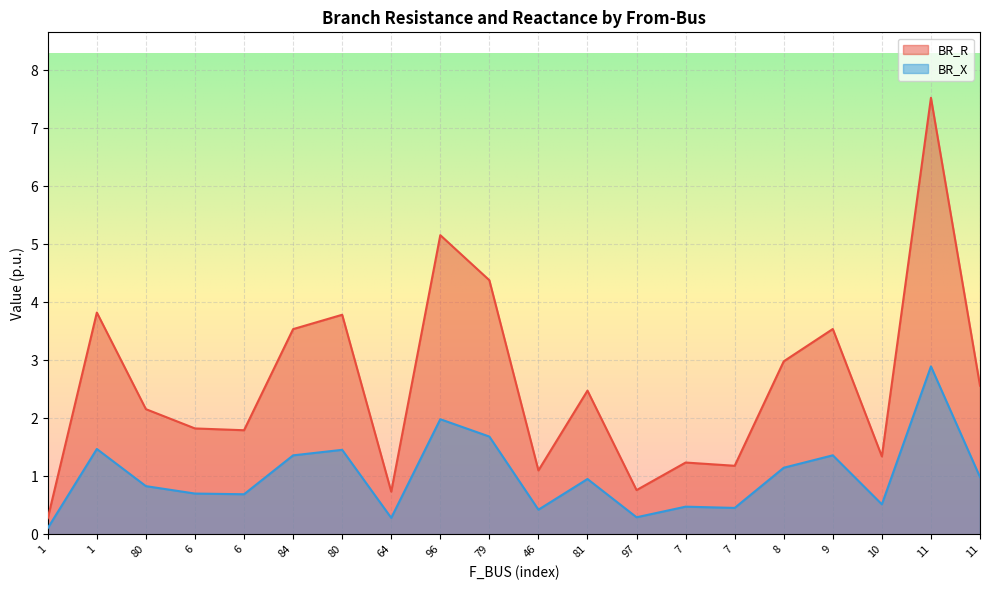

At how many categories does at least one series exceed 1?

17